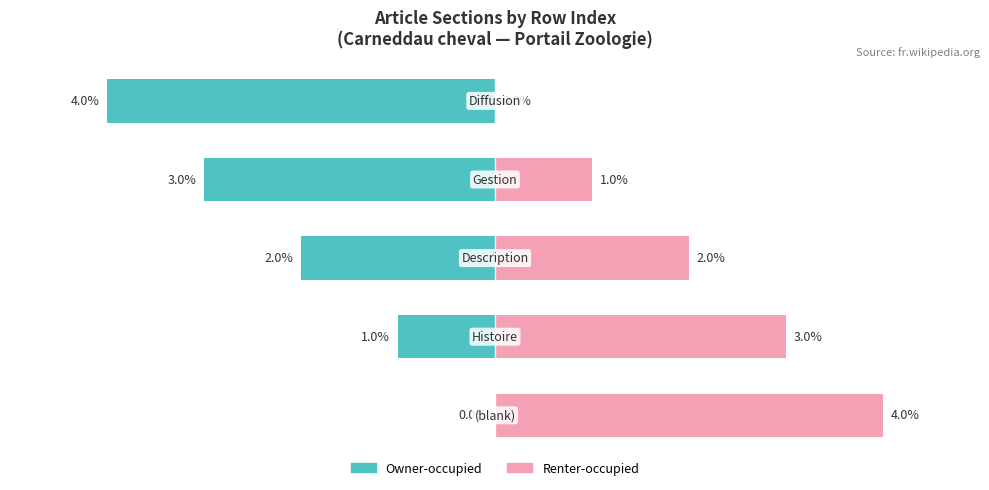

Read the Renter-occupied value at 0.

4